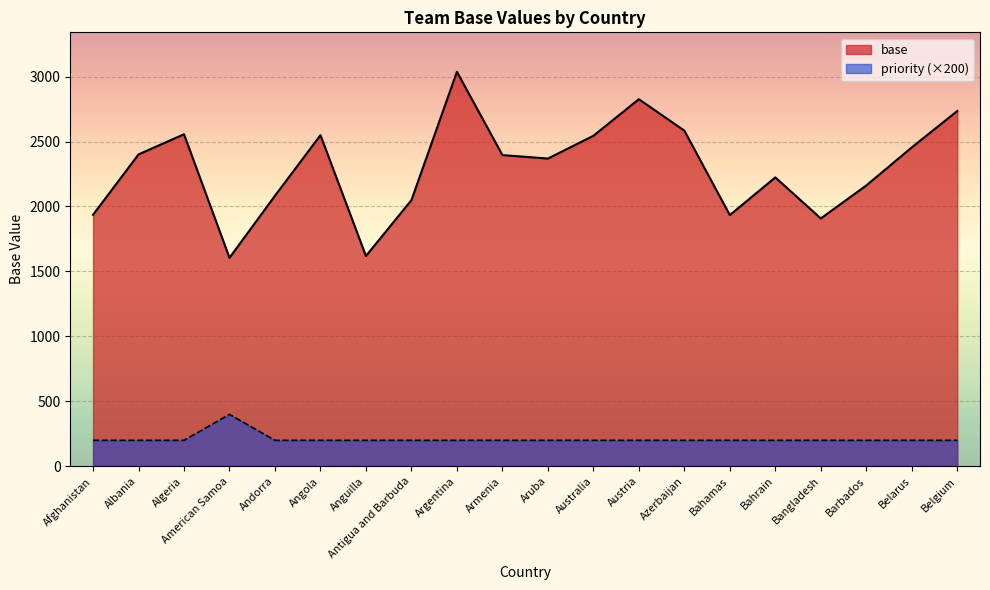

In base, how many points are higher than both neighbors (excluding endpoints)?

5